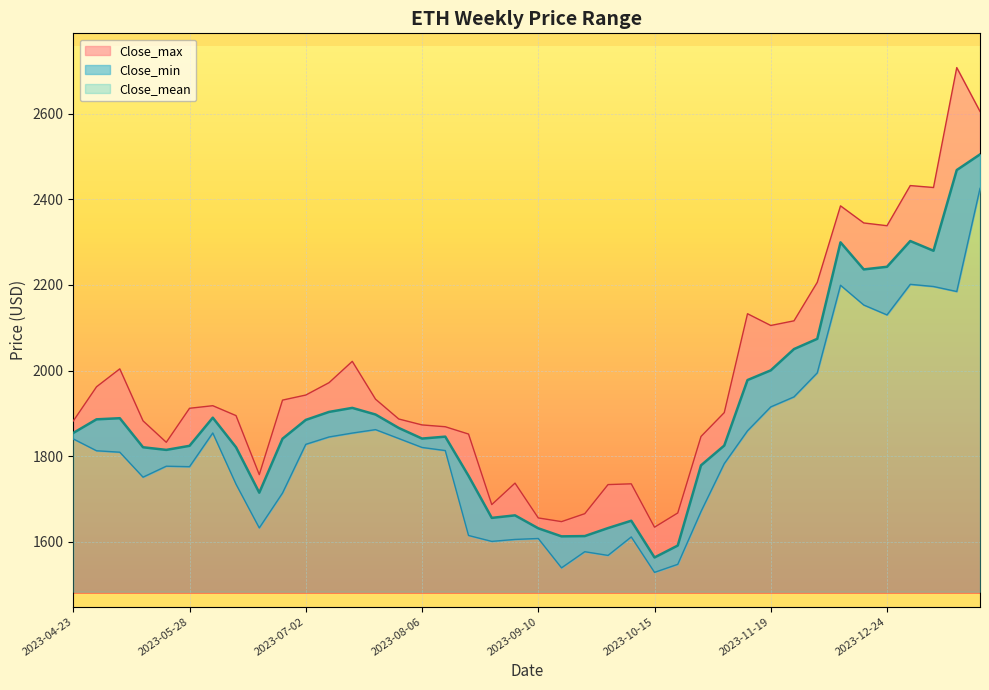

True or false: Close_max has a value of 1735.5 at 2023-10-08.

True